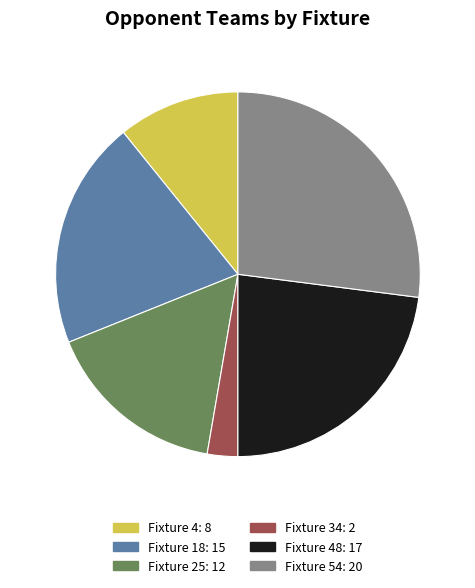

Is there a majority slice in this chart?

No